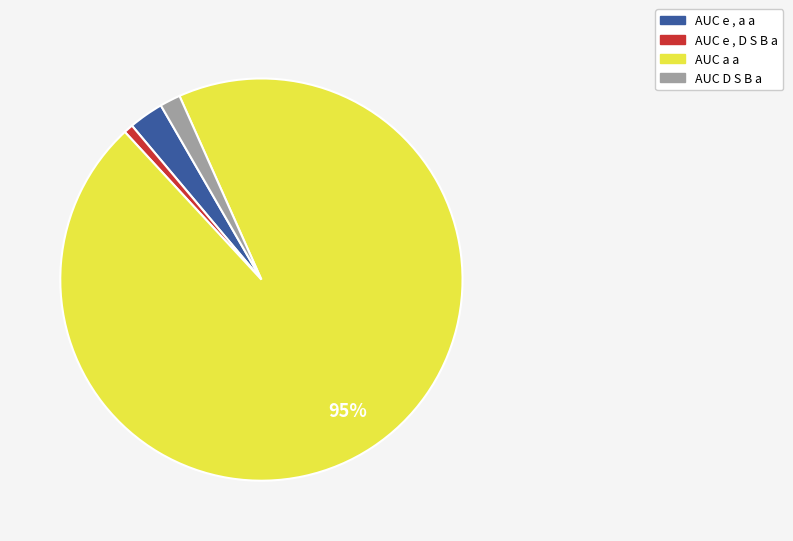

What is the largest slice in the pie chart?

AUC a a